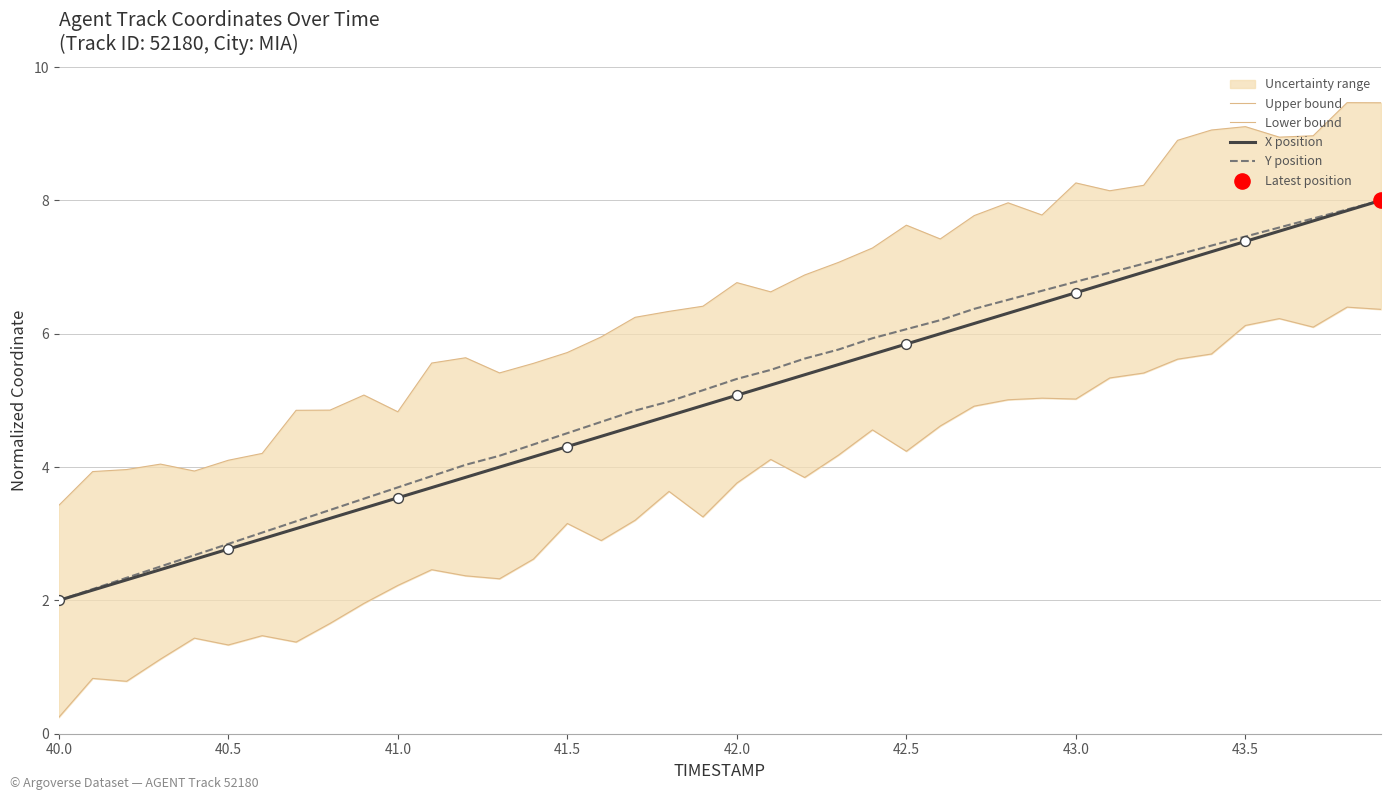

What are all the series names shown in the legend?

Upper bound, Lower bound, X position, Y position